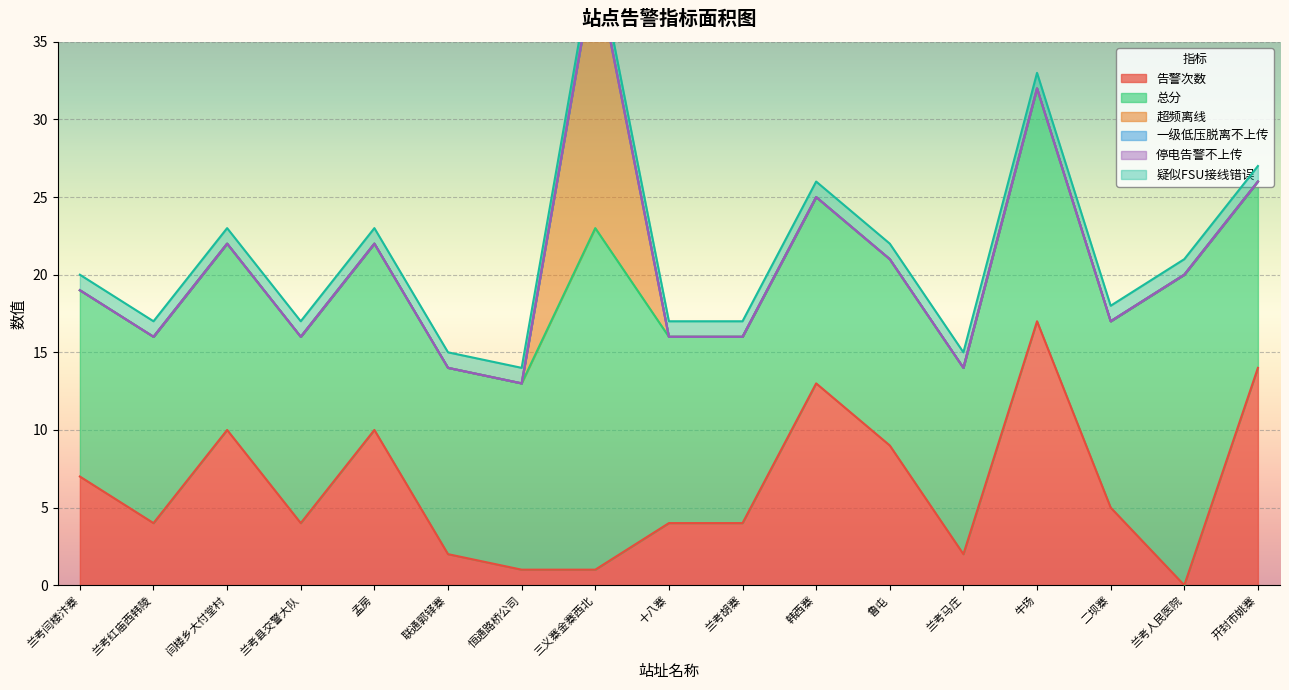

Is the value of 超频离线 at 孟房 greater than the value of 总分 at 十八寨?

No